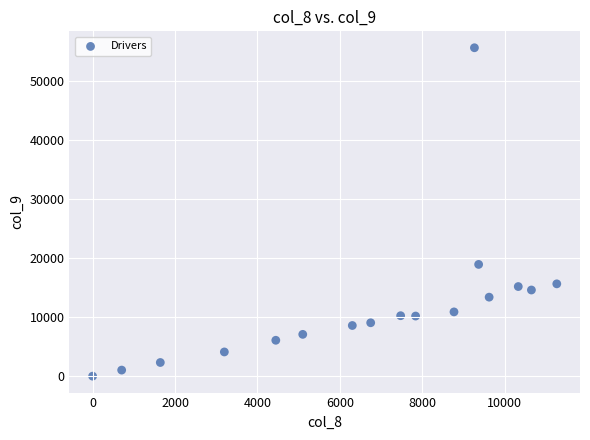

What Y value in the scatter plot is closest to 27852?

18955